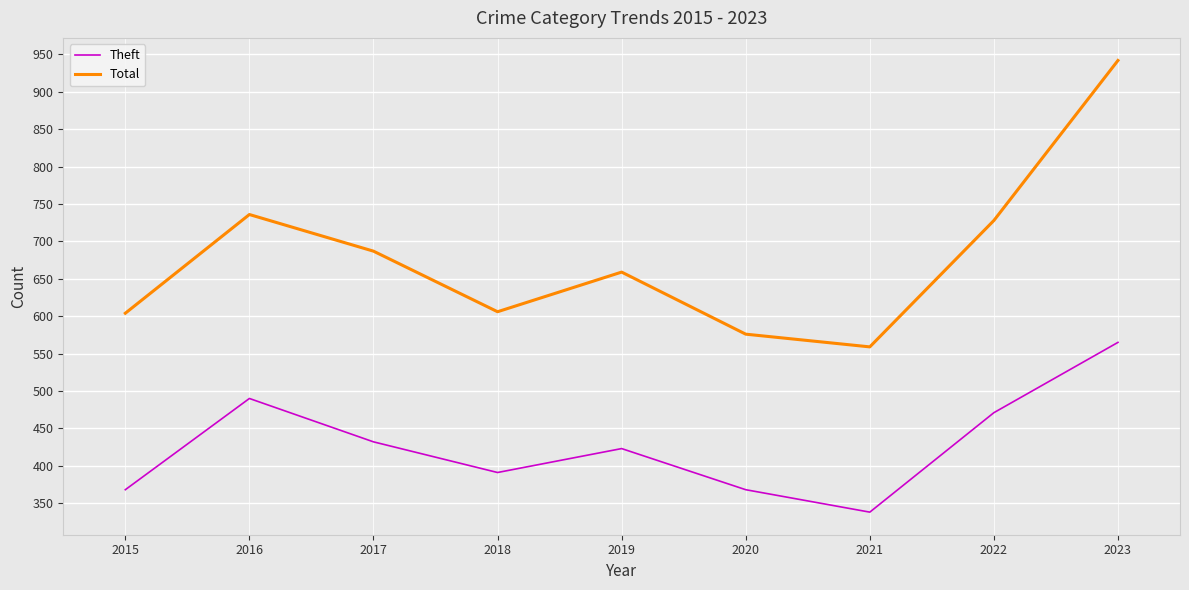

What value does the Theft series have at 2023, to the nearest 5?

565